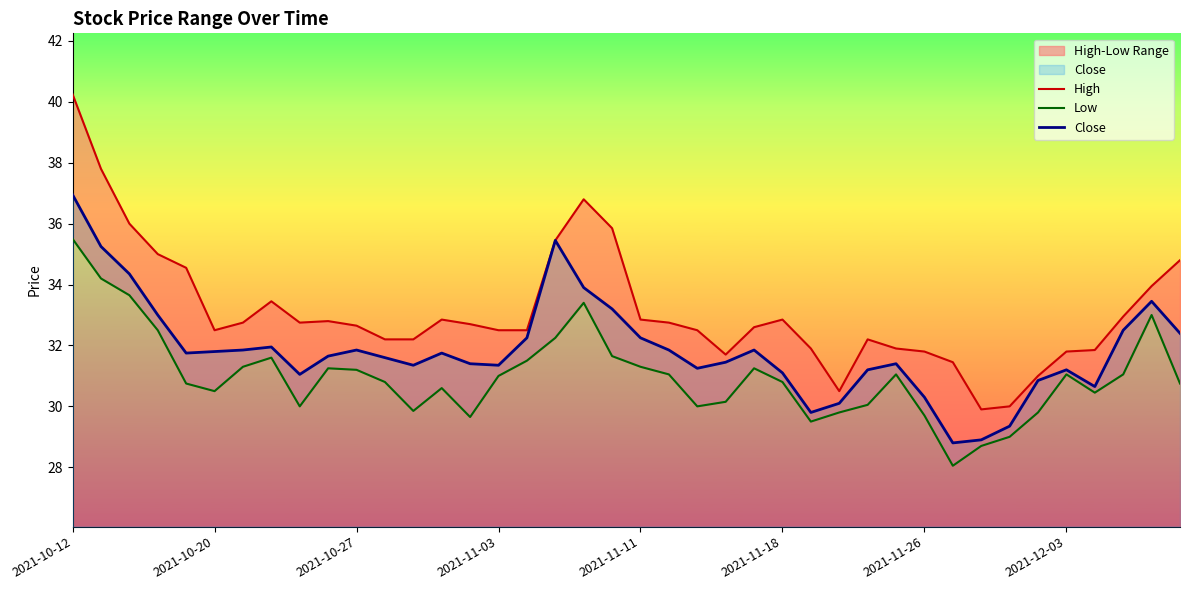

At how many categories does at least one series exceed 38?

1